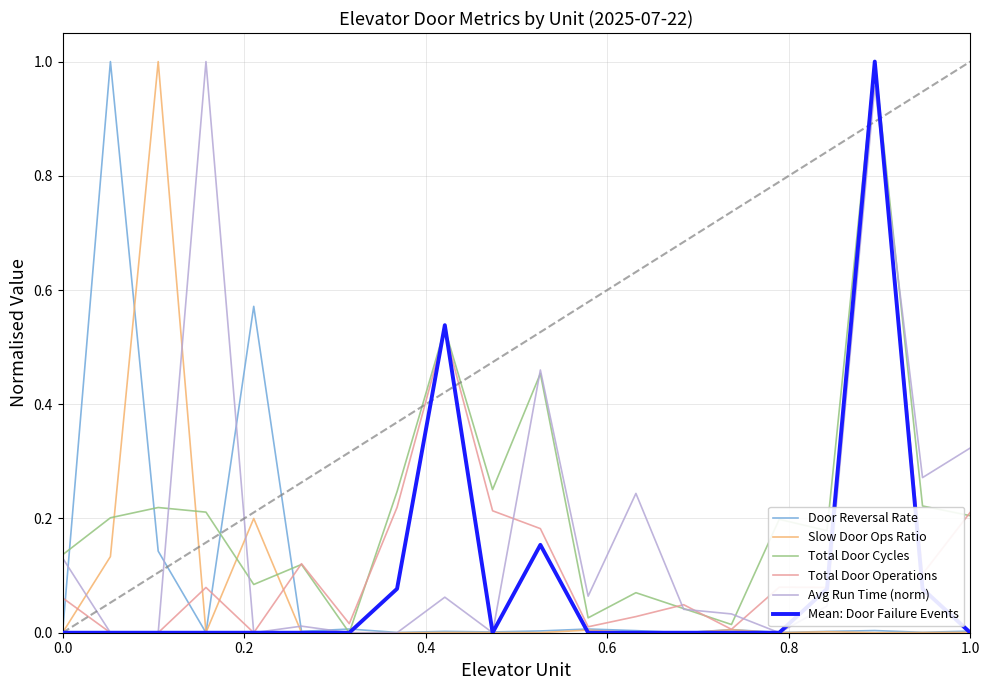

What are all the series names shown in the legend?

Door Reversal Rate, Slow Door Ops Ratio, Total Door Cycles, Total Door Operations, Avg Run Time (norm), Mean: Door Failure Events